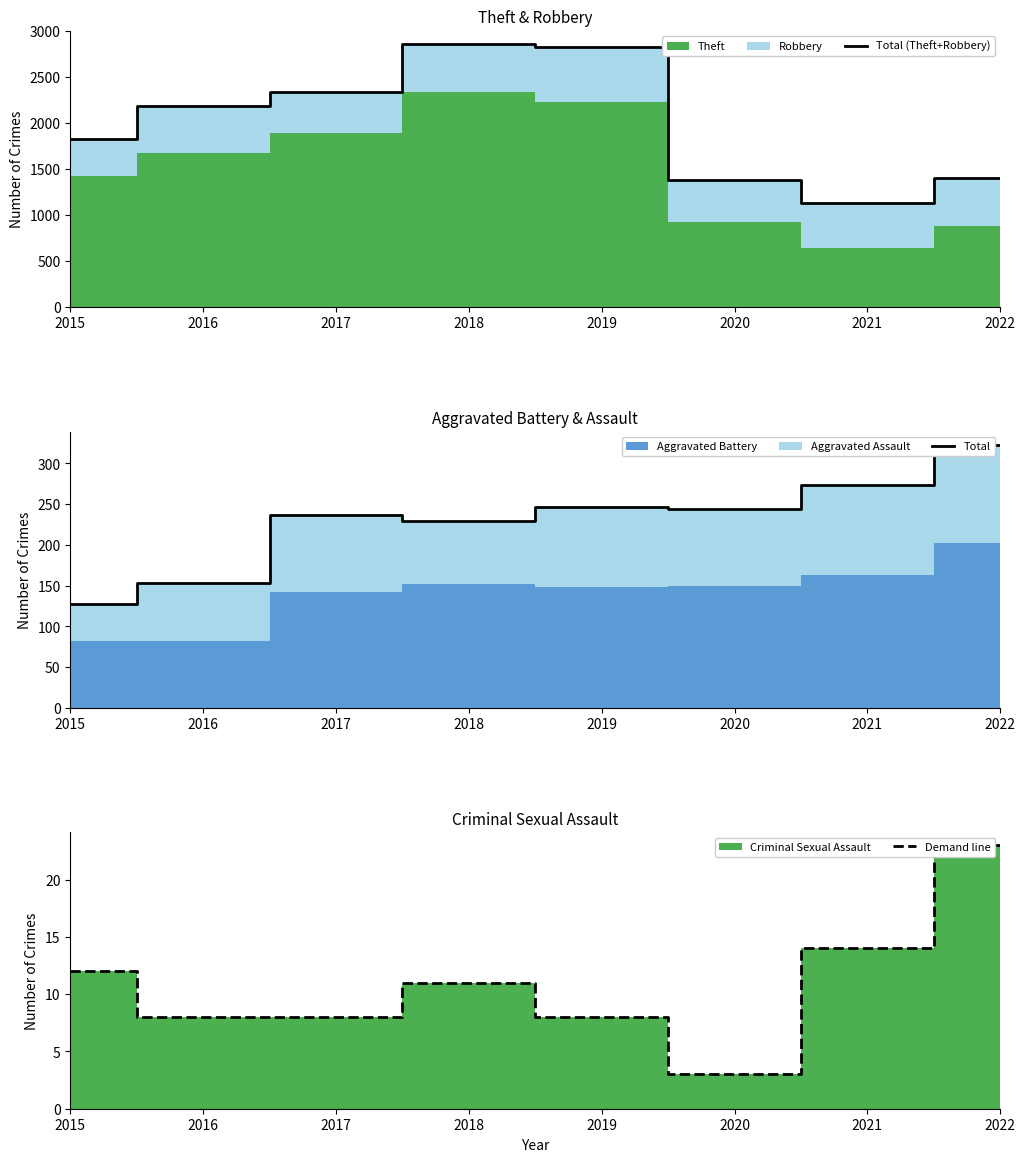

Reading right to left, transcribe all the data shown in this chart.

Total (Theft+Robbery): 1401	1126	1380	2821	2860	2342	2186	1824
Total: 323	273	244	246	229	237	153	128
Demand line: 23	14	3	8	11	8	8	12